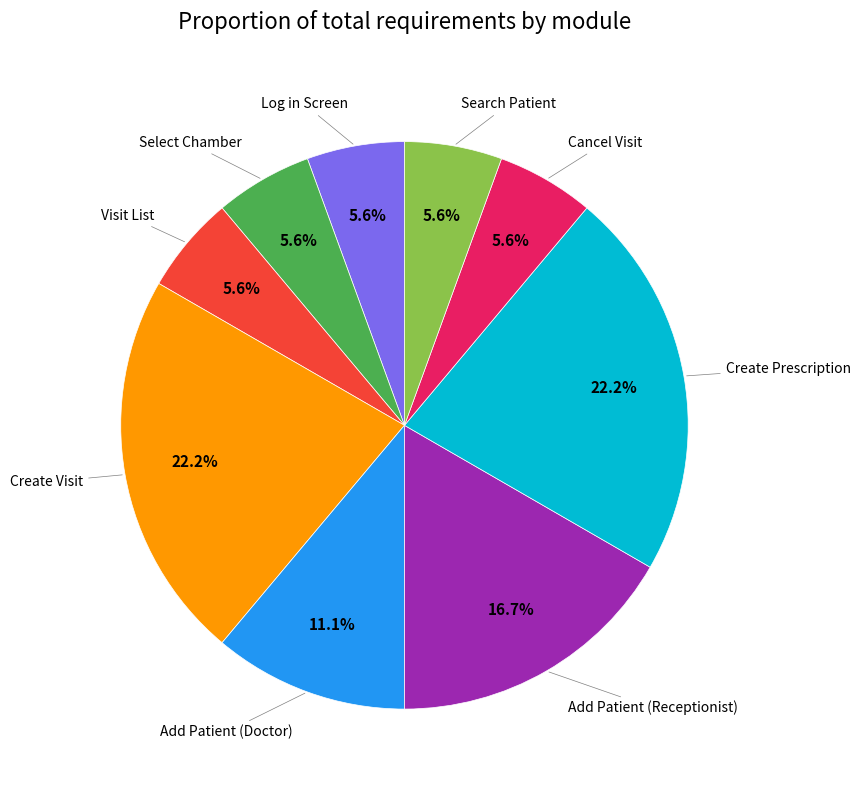

Which has a higher value, Log in Screen or Add Patient (Receptionist)?

Add Patient (Receptionist)